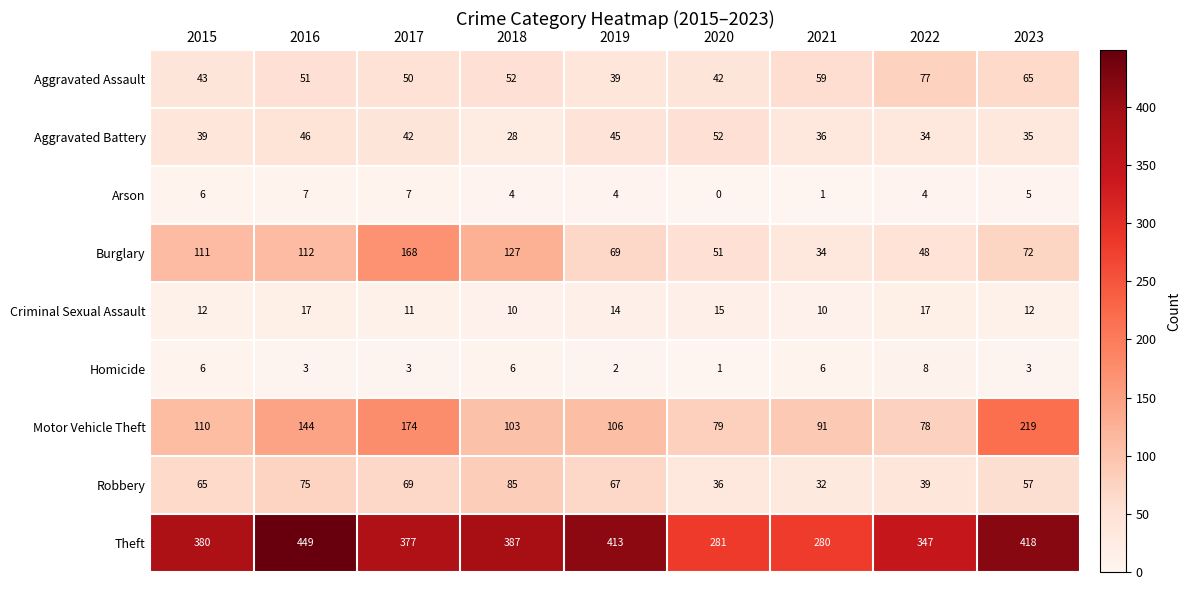

What is the maximum value shown in the chart?

449